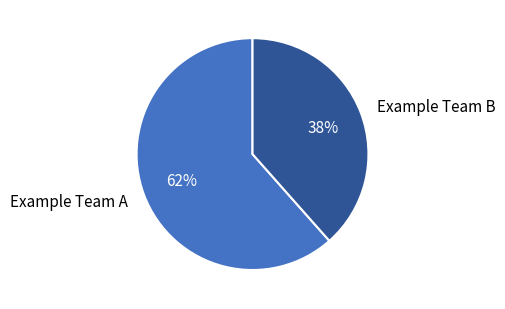

Does Example Team A account for over 50% of the chart?

Yes